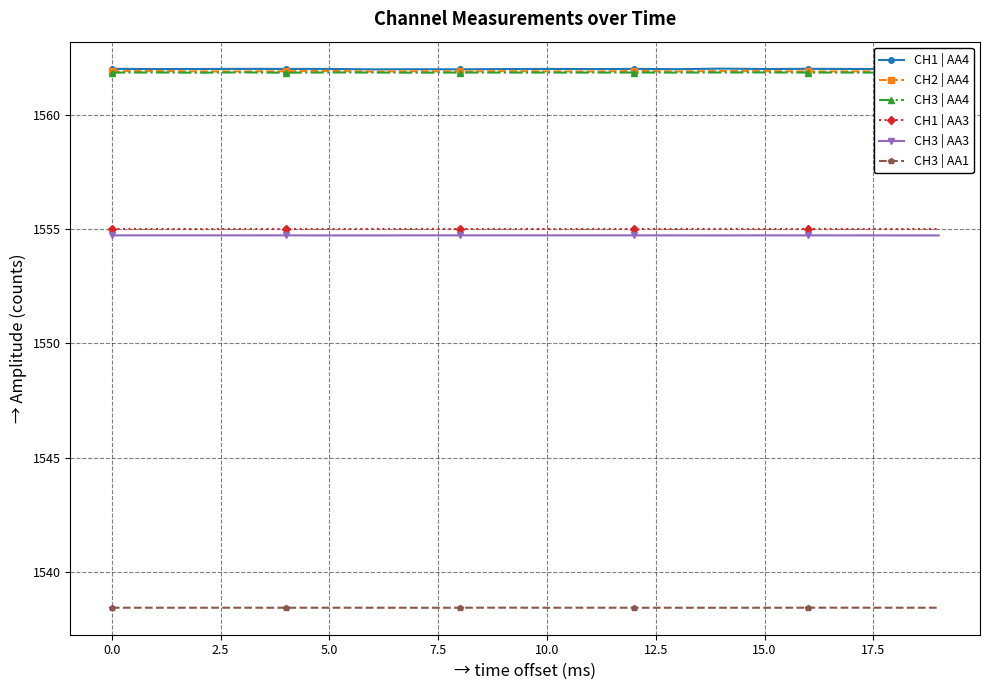

What is the maximum value shown in the chart?

1562.0